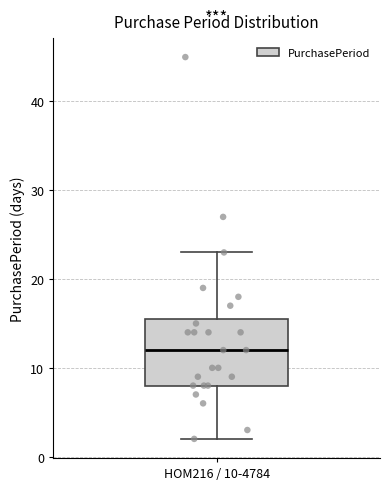

Transcribe this box plot: give where the median line is, the range the box spans, and where the two whiskers end, as read against the y-axis. The values are not printed on the chart, so give them approximately, as read against the axis.

median 12, box 8 to 16, whiskers 2 to 23